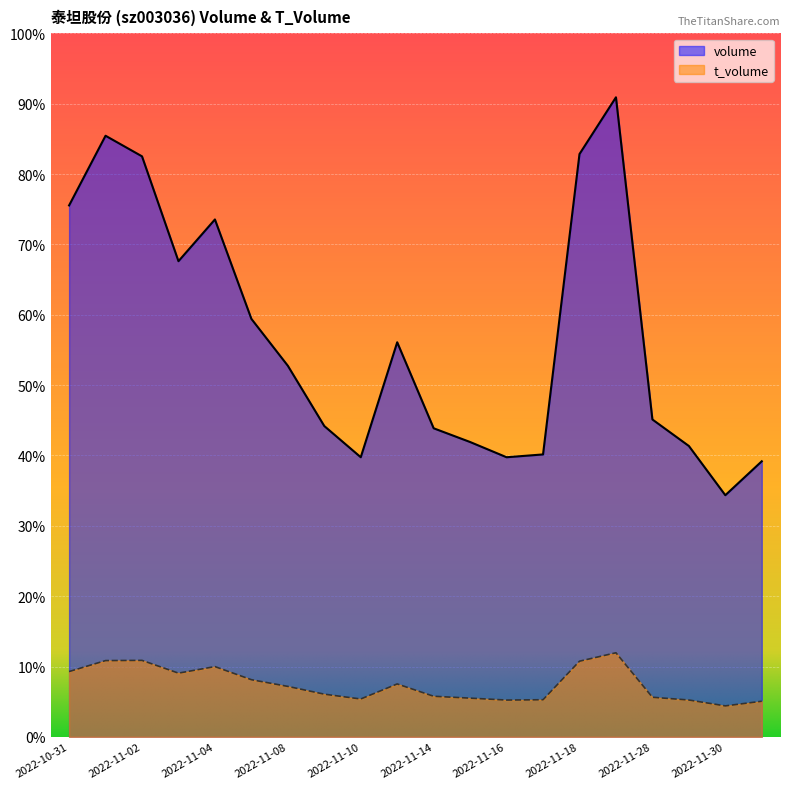

What value does the volume series have at 2022-11-21, to the nearest 10?

37550